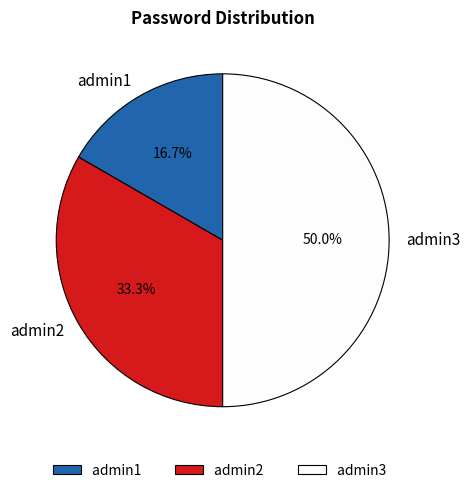

How many segments does this pie chart have?

3